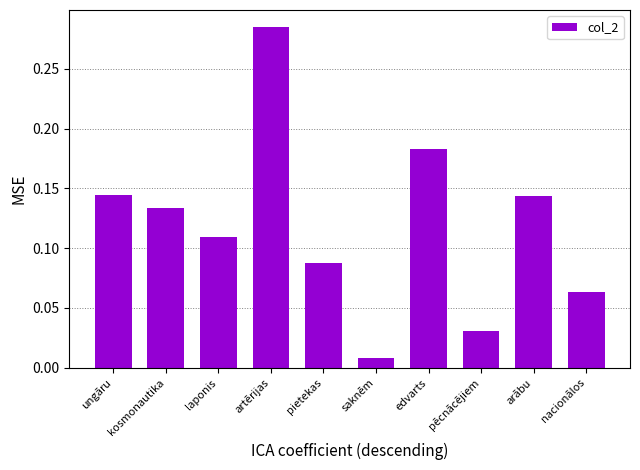

The chart shows a value of 0.3 at edvarts. True or false?

False